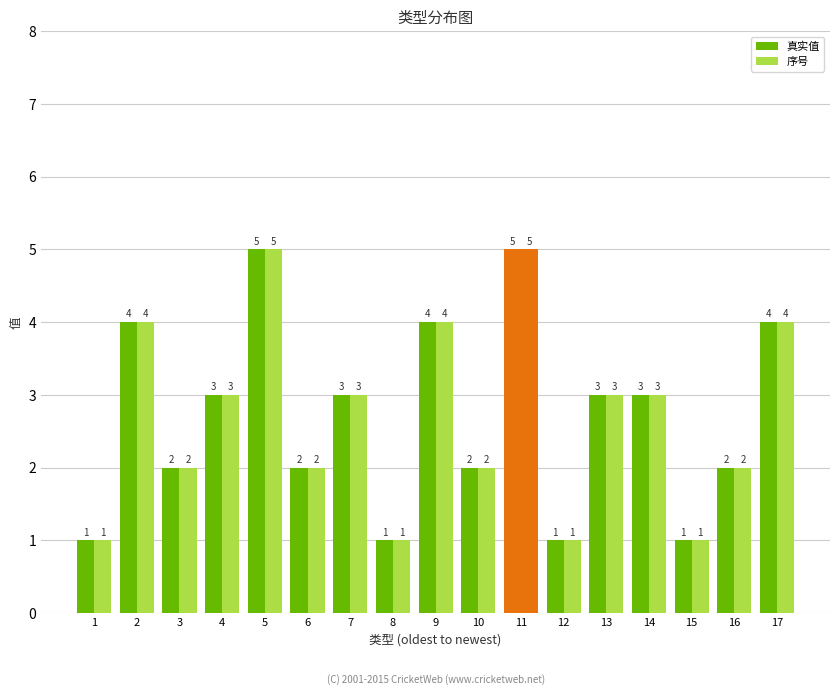

Rank the categories by 真实值 value from highest to lowest.

5, 11, 2, 9, 17, 4, 7, 13, 14, 3, 6, 10, 16, 1, 8, 12, 15